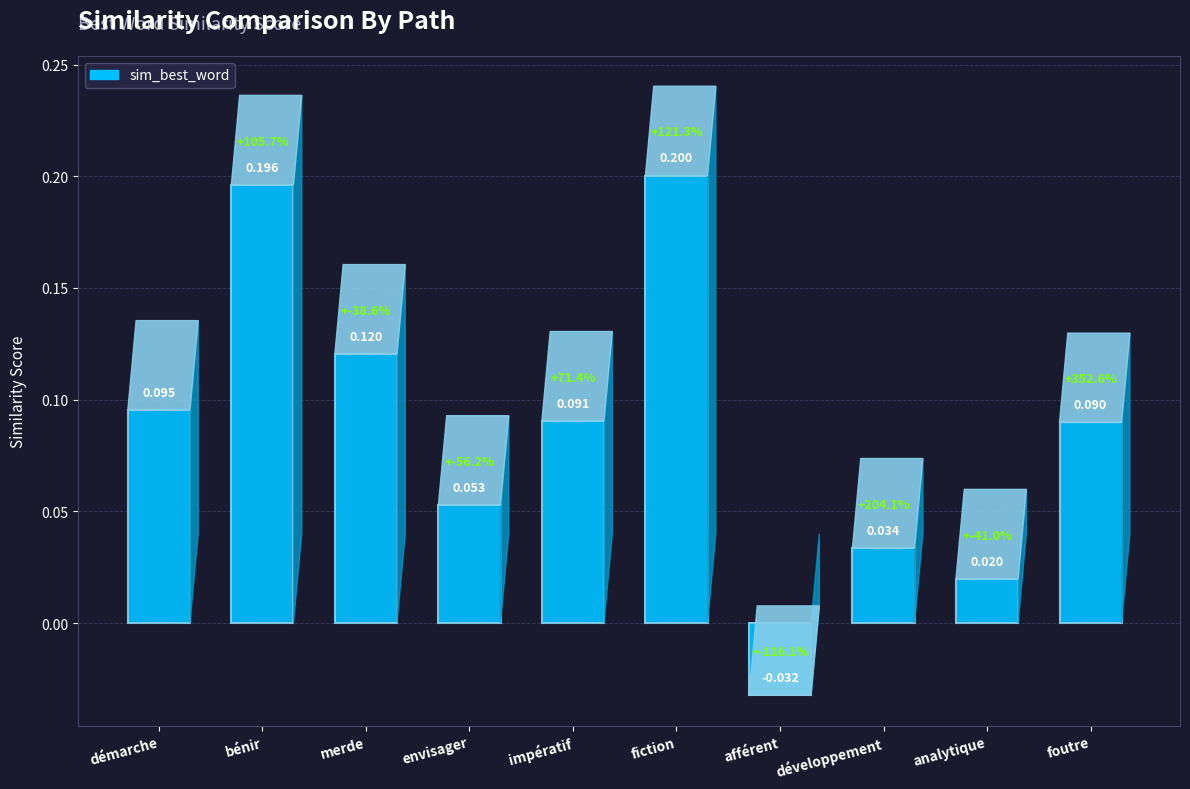

List the labels in order of value, smallest first.

afférent, analytique, développement, envisager, foutre, impératif, démarche, merde, bénir, fiction